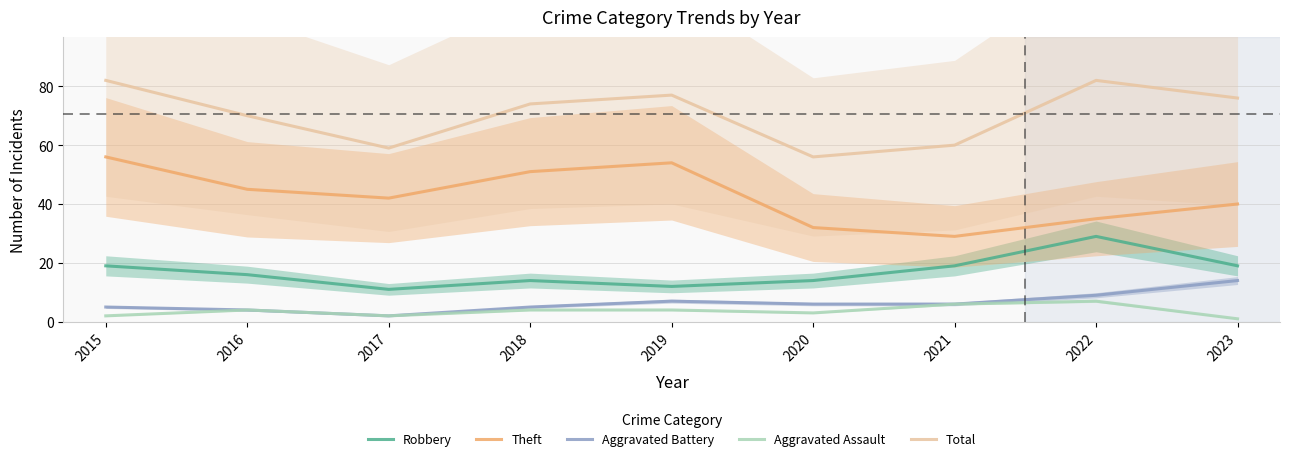

At which category does Theft reach its first local valley?

2017